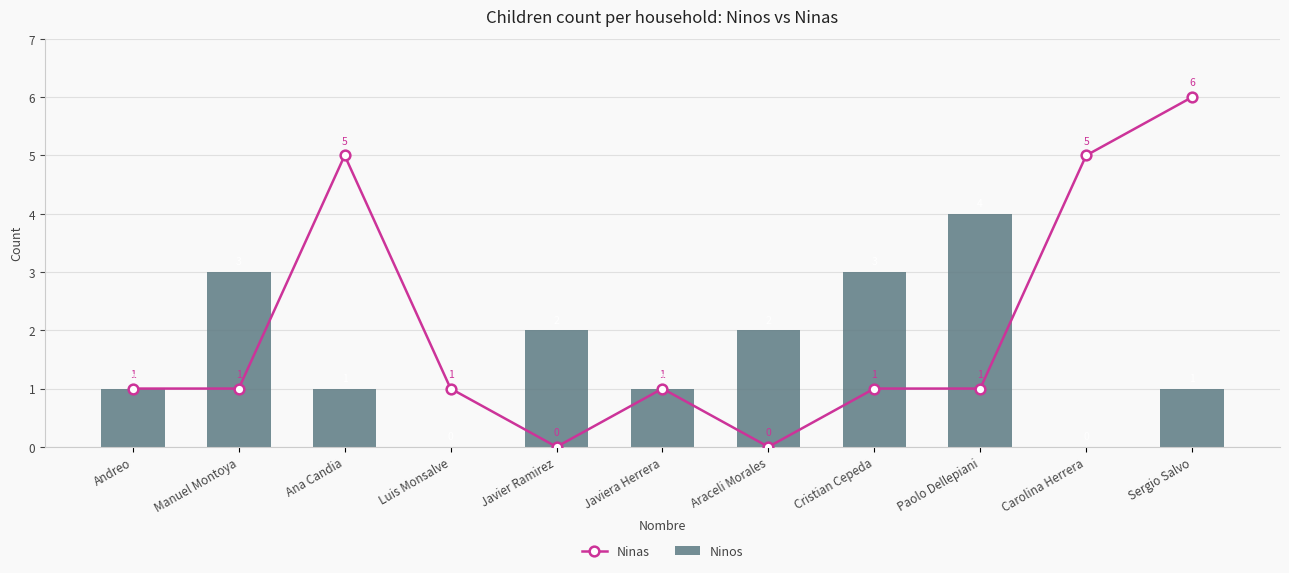

What is the sum of all Ninos values?

18